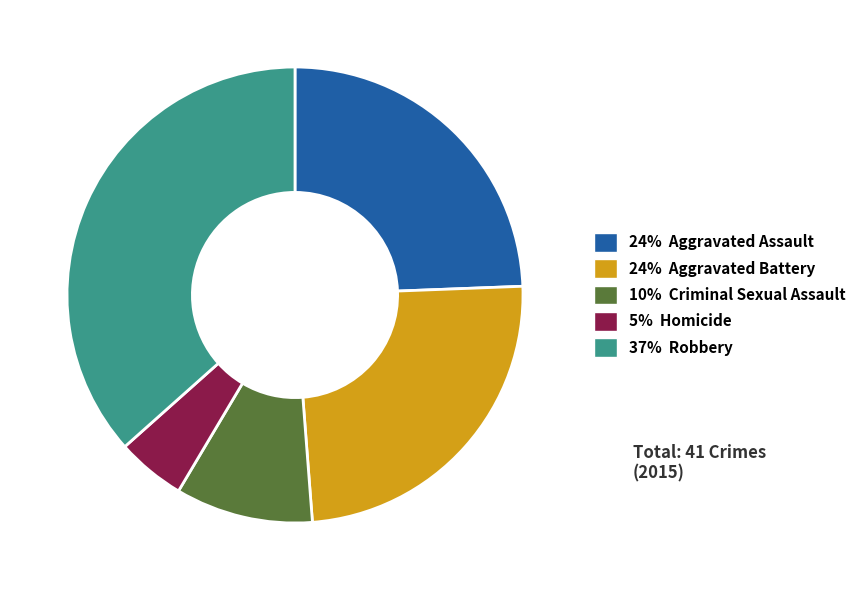

Which has a higher value, 37% Robbery or 24% Aggravated Assault?

37% Robbery